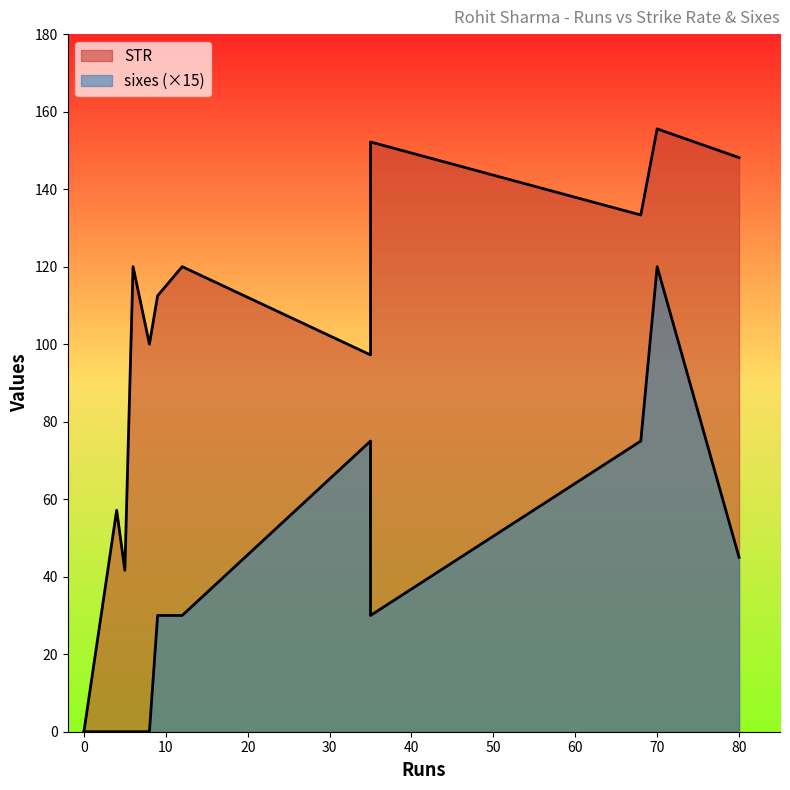

Count the sixes values in the range 0 to 5.

11